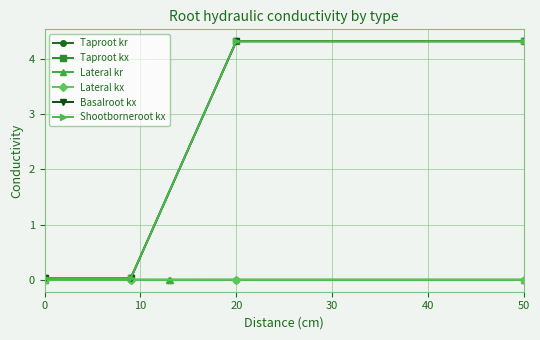

True or false: Basalroot kx and Taproot kx cross at least once.

False